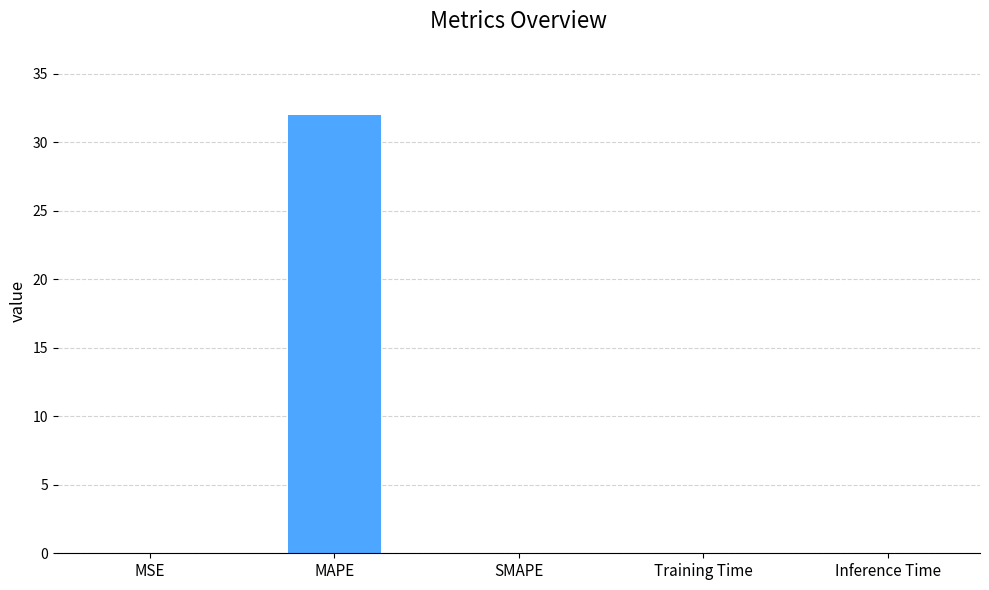

At which category does the chart reach its peak across all series?

MAPE